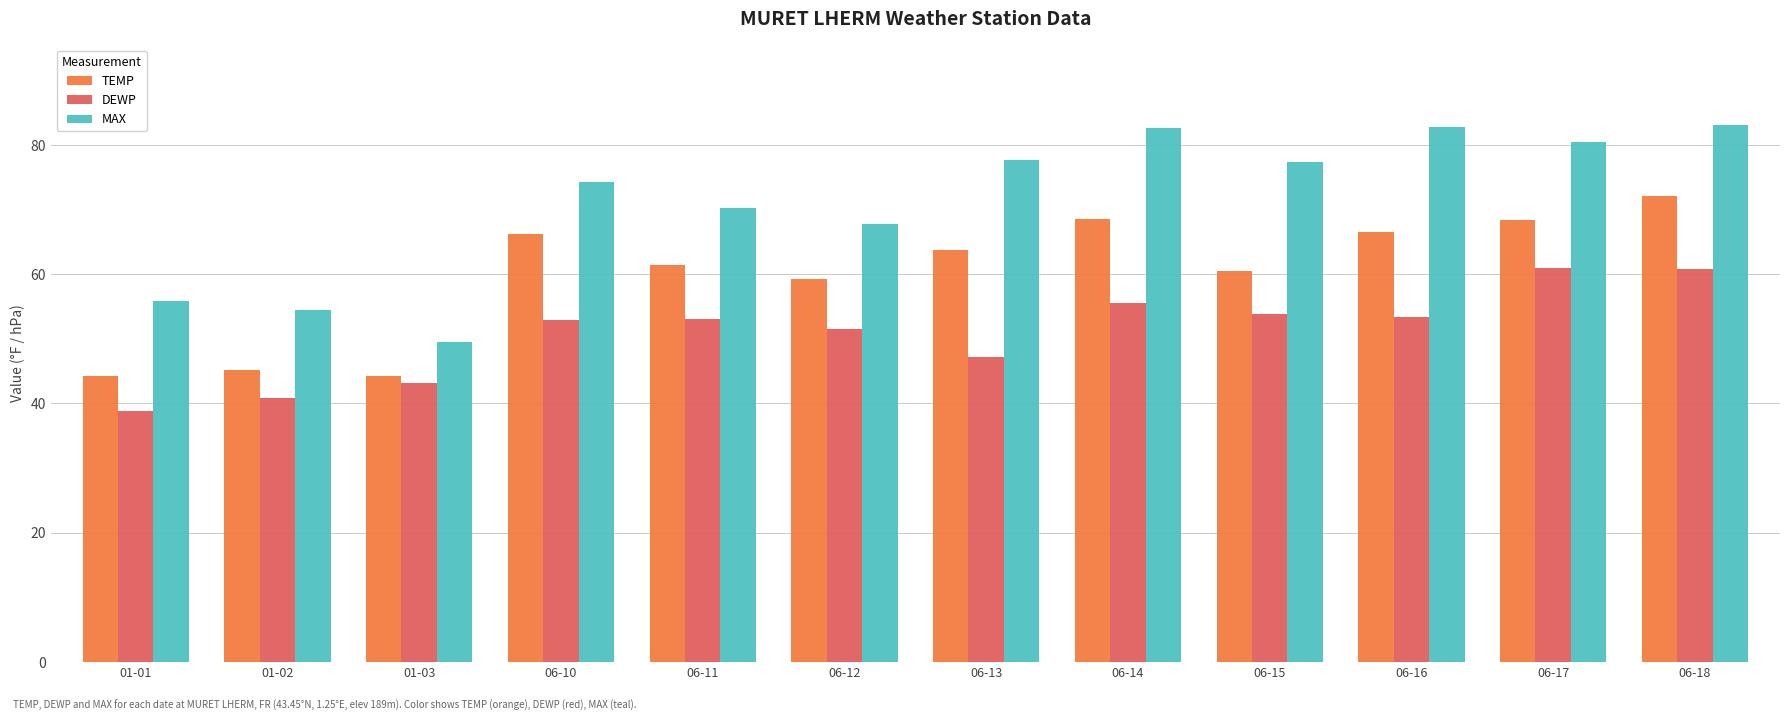

Rank the series by their average value, from highest to lowest.

MAX, TEMP, DEWP